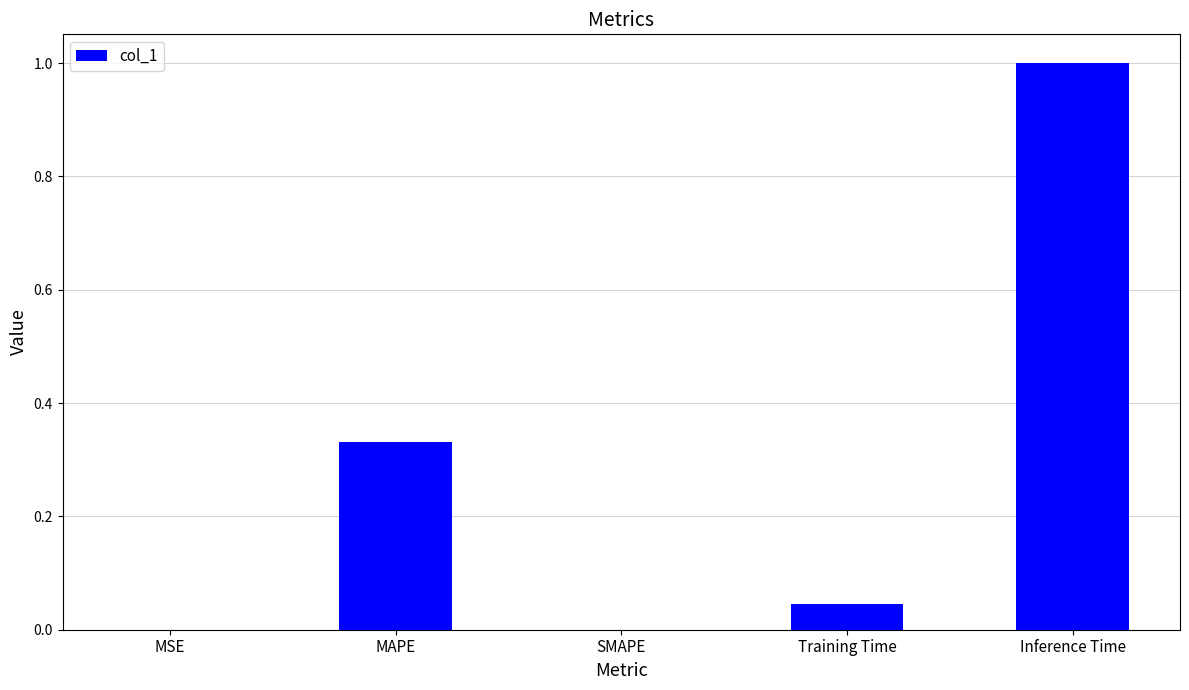

What is the sum of the values at SMAPE and Inference Time?

1.0